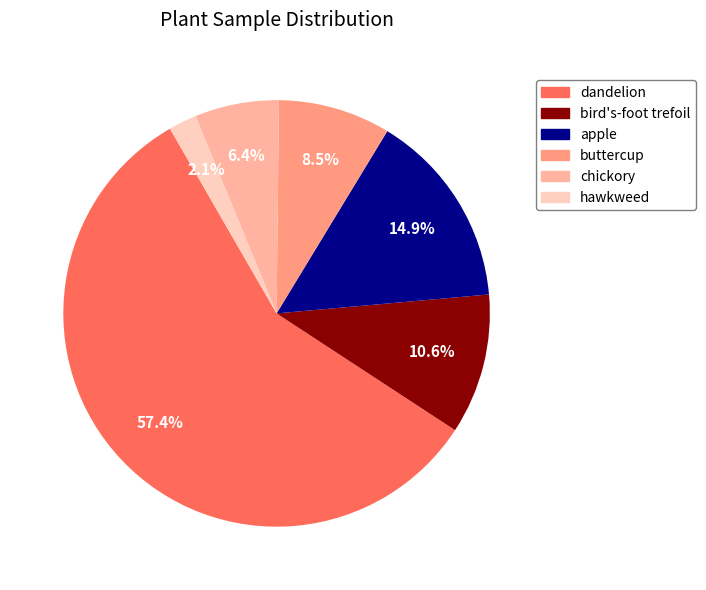

Rank the categories by value from highest to lowest.

dandelion, apple, bird's-foot trefoil, buttercup, chickory, hawkweed